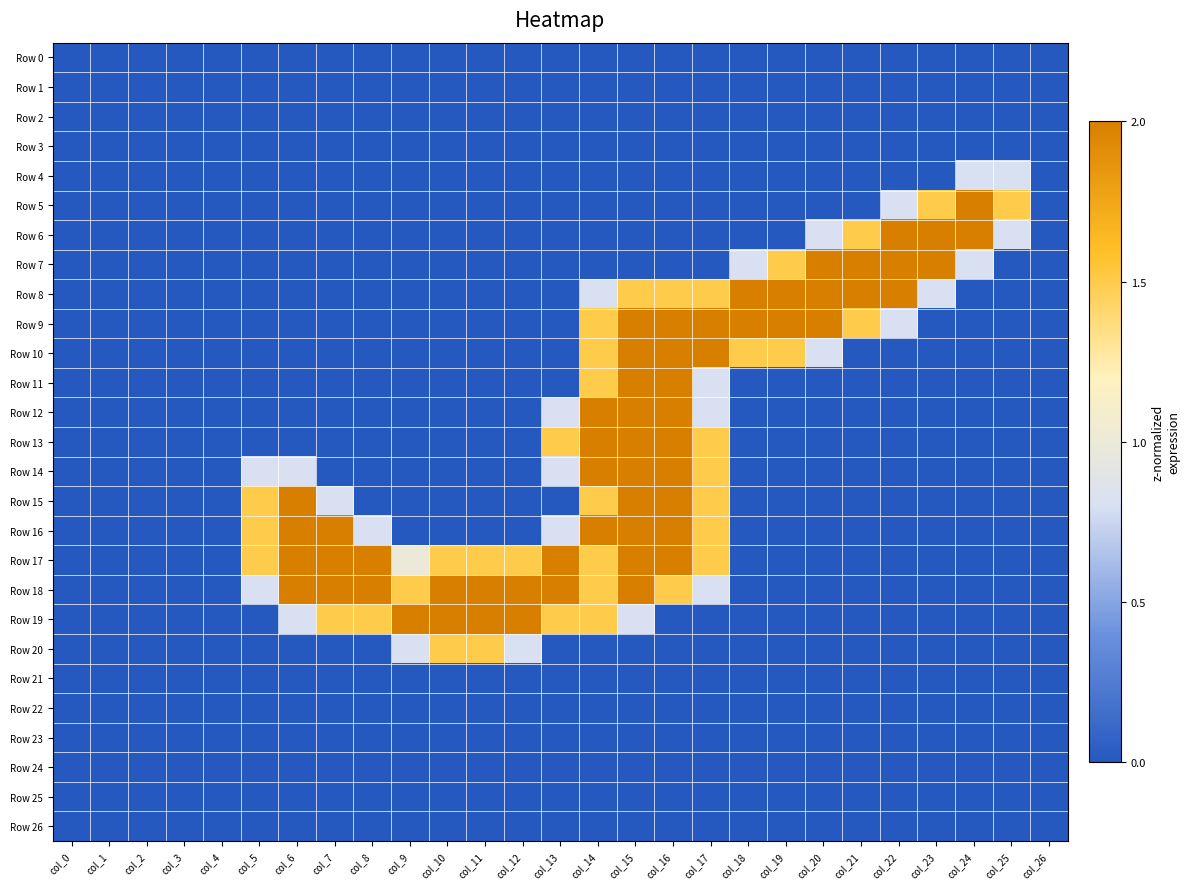

At which category is the sum across all series the highest?

col_15